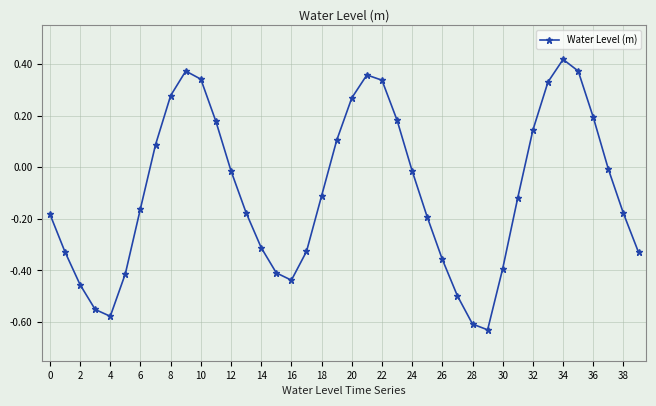

What is the sum of all values?

-3.8